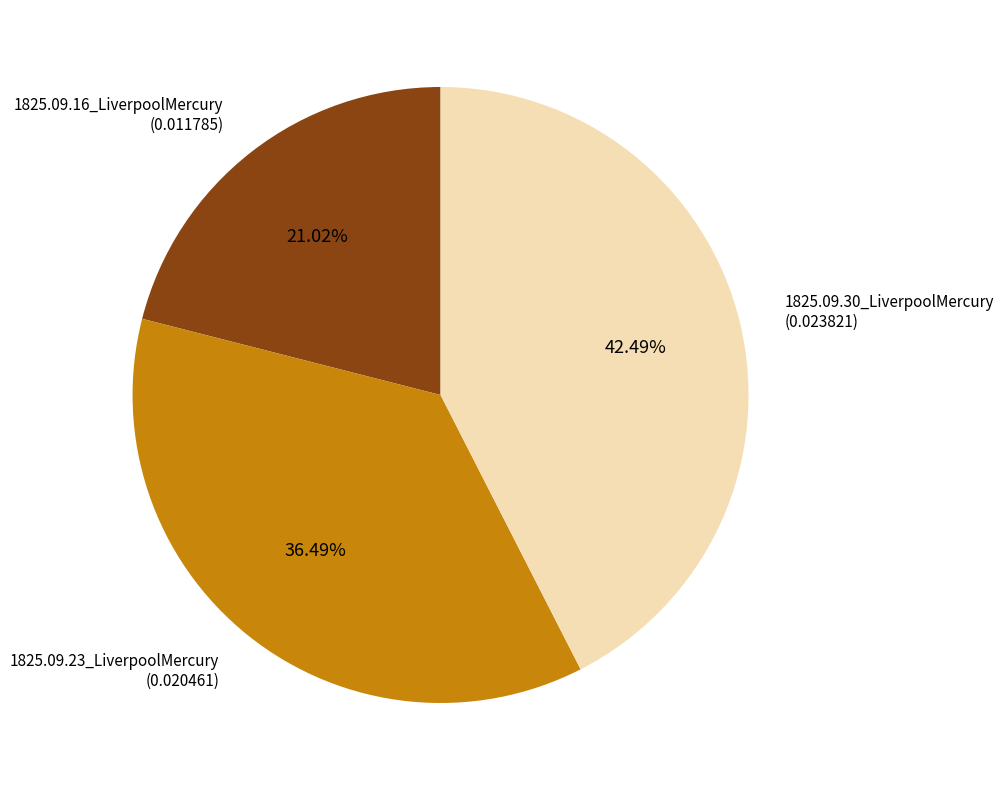

Is there a majority slice in this chart?

No